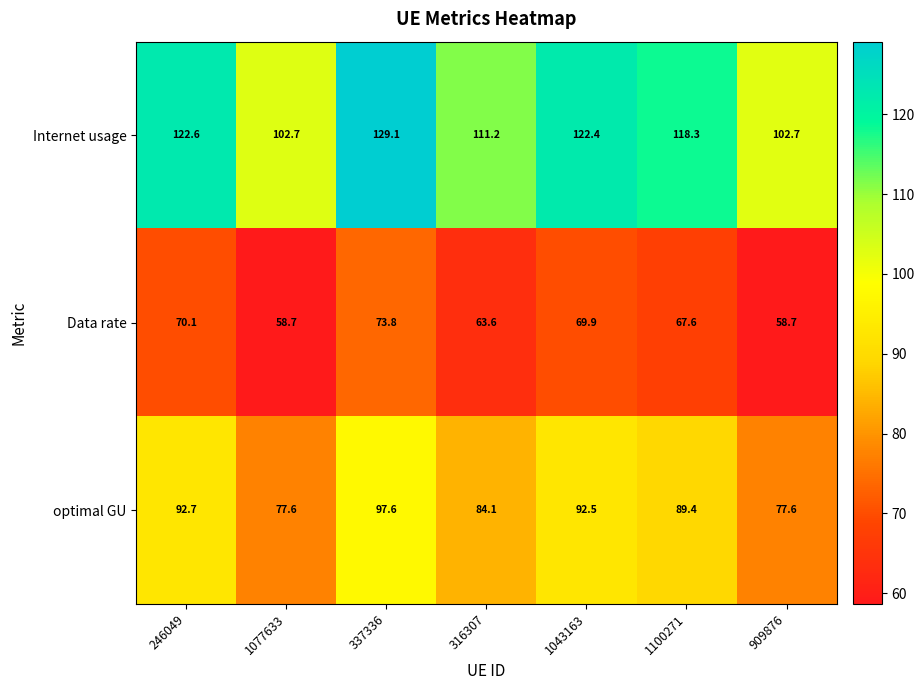

Reading left to right, what are all the values shown in this chart?

Internet usage: 122.6	102.7	129.1	111.2	122.4	118.3	102.7
Data rate: 70.1	58.7	73.8	63.6	69.9	67.6	58.7
optimal GU: 92.7	77.6	97.6	84.1	92.5	89.4	77.6